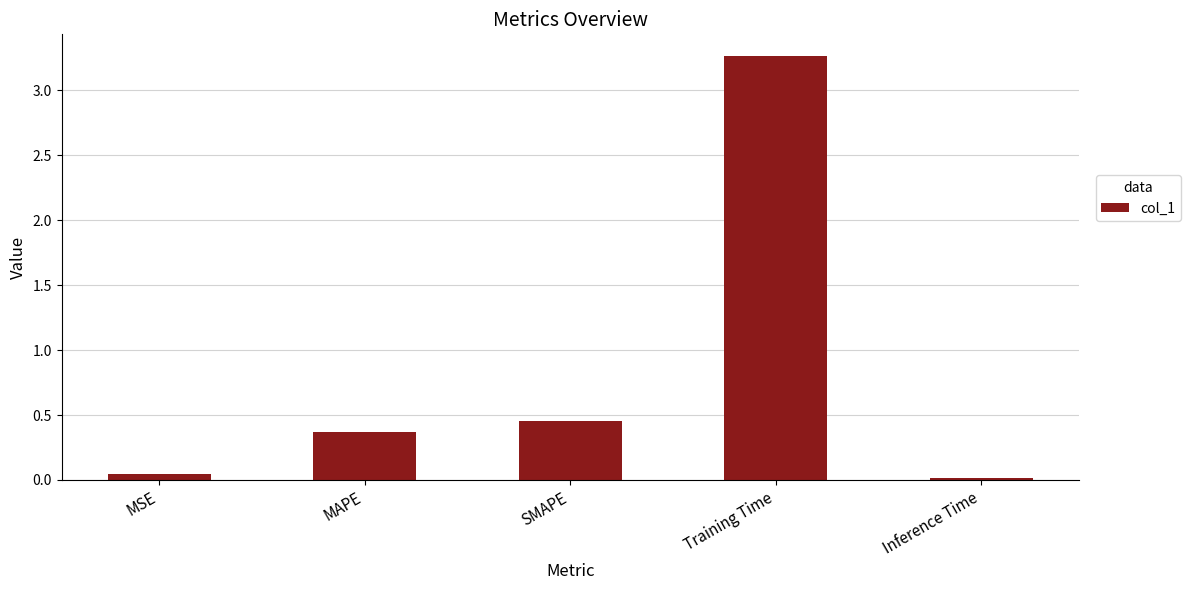

The value at MAPE is 0.4. True or false?

True